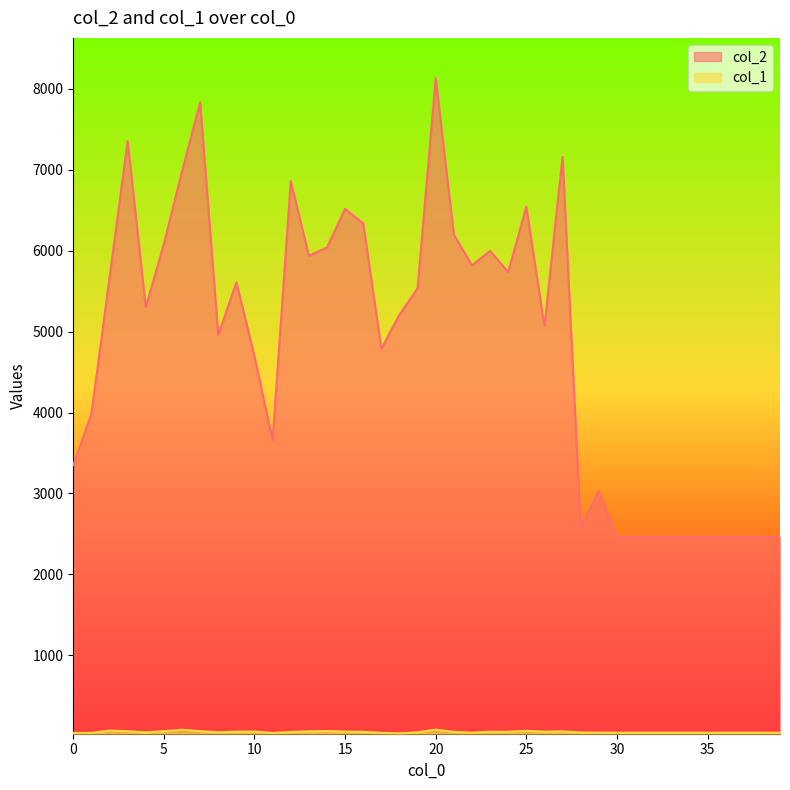

What is the value of the col_1 point at the 20th from the left?

49